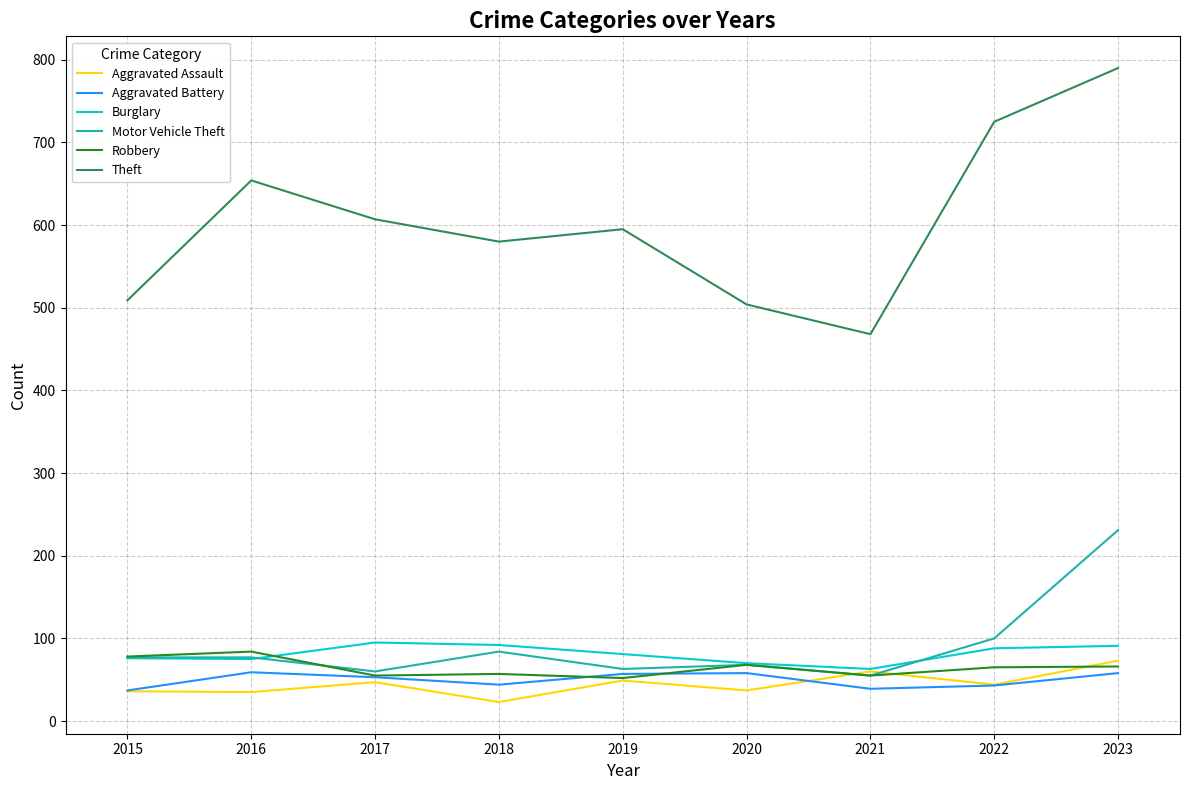

Which series ends up on top after the final intersection of Robbery and Aggravated Assault?

Aggravated Assault